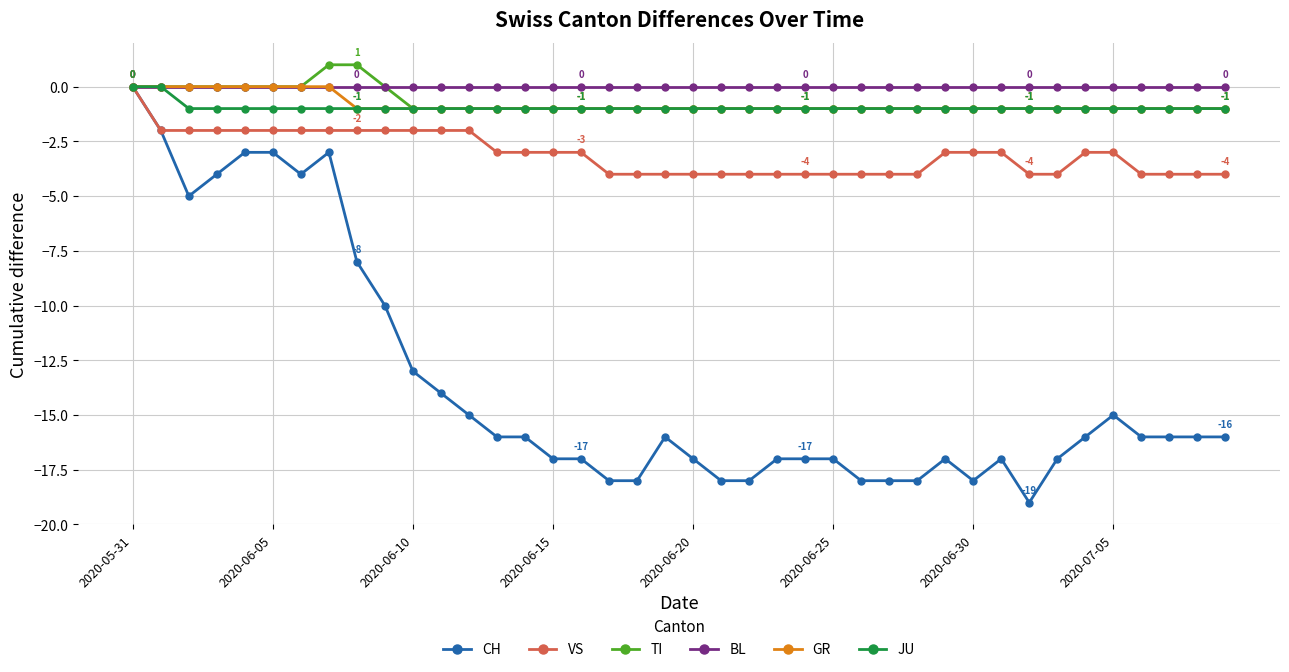

Which series has the widest spread of values?

CH